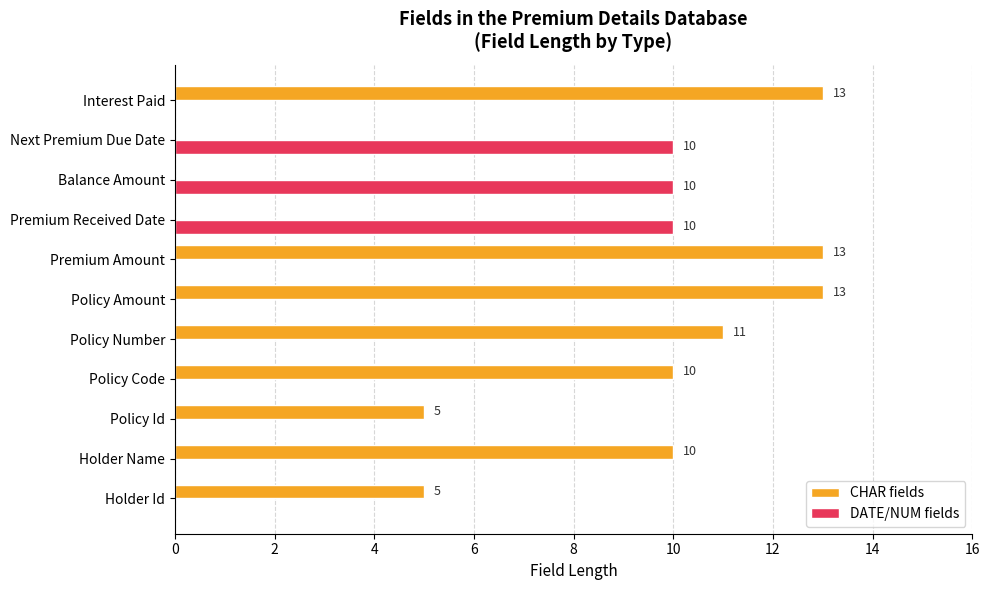

What is the greatest value displayed?

13